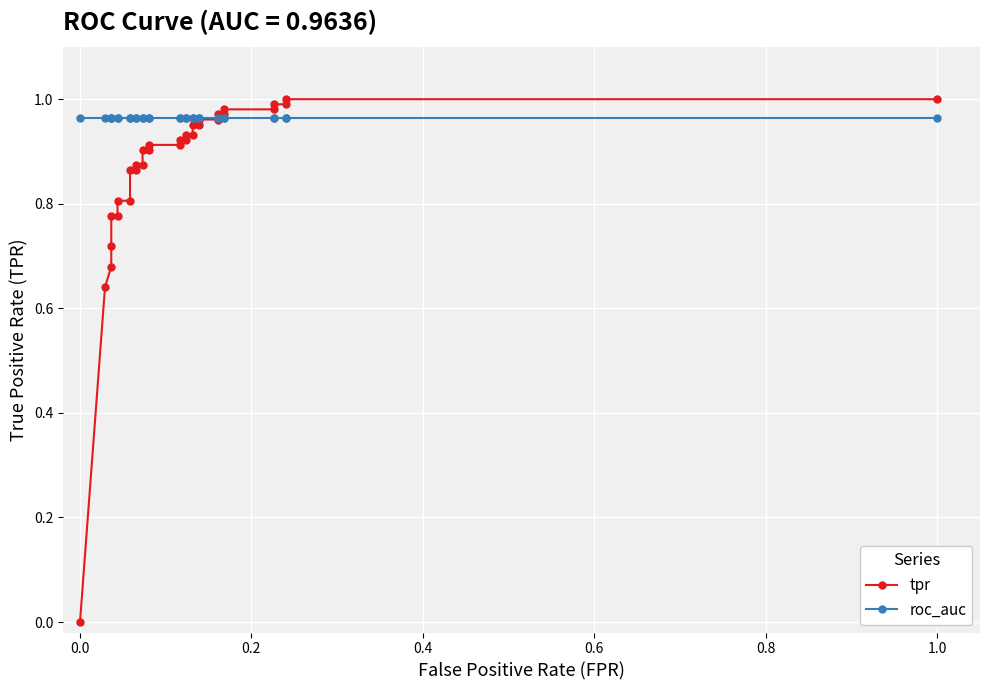

What is the difference between the highest and lowest values at 0.0?

1.0